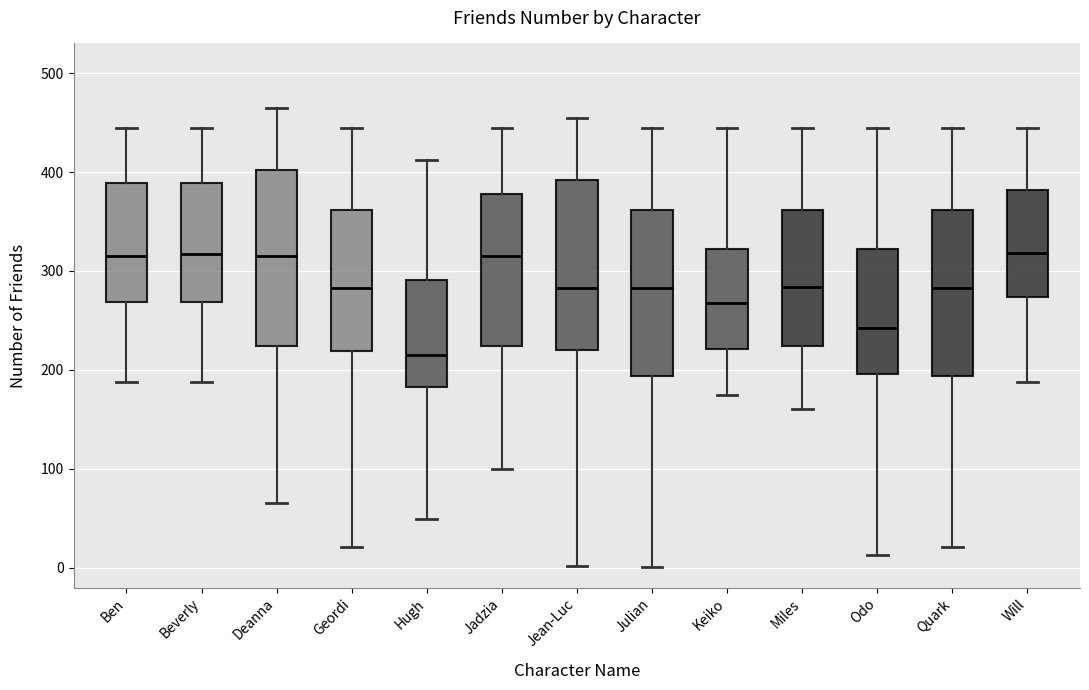

Reading left to right, read every box against the y-axis: the position of its median line, the range the box covers, and the ends of its whiskers. The values are not printed on the chart, so give them approximately, as read against the axis.

Ben: median 320, box 270 to 390, whiskers 190 to 450
Beverly: median 320, box 270 to 390, whiskers 190 to 450
Deanna: median 320, box 220 to 400, whiskers 70 to 470
Geordi: median 280, box 220 to 360, whiskers 20 to 450
Hugh: median 220, box 180 to 290, whiskers 50 to 410
Jadzia: median 320, box 220 to 380, whiskers 100 to 450
Jean-Luc: median 280, box 220 to 390, whiskers 0 to 460
Julian: median 280, box 190 to 360, whiskers 0 to 450
Keiko: median 270, box 220 to 320, whiskers 180 to 450
Miles: median 280, box 220 to 360, whiskers 160 to 450
Odo: median 240, box 200 to 320, whiskers 10 to 450
Quark: median 280, box 190 to 360, whiskers 20 to 450
Will: median 320, box 270 to 380, whiskers 190 to 450